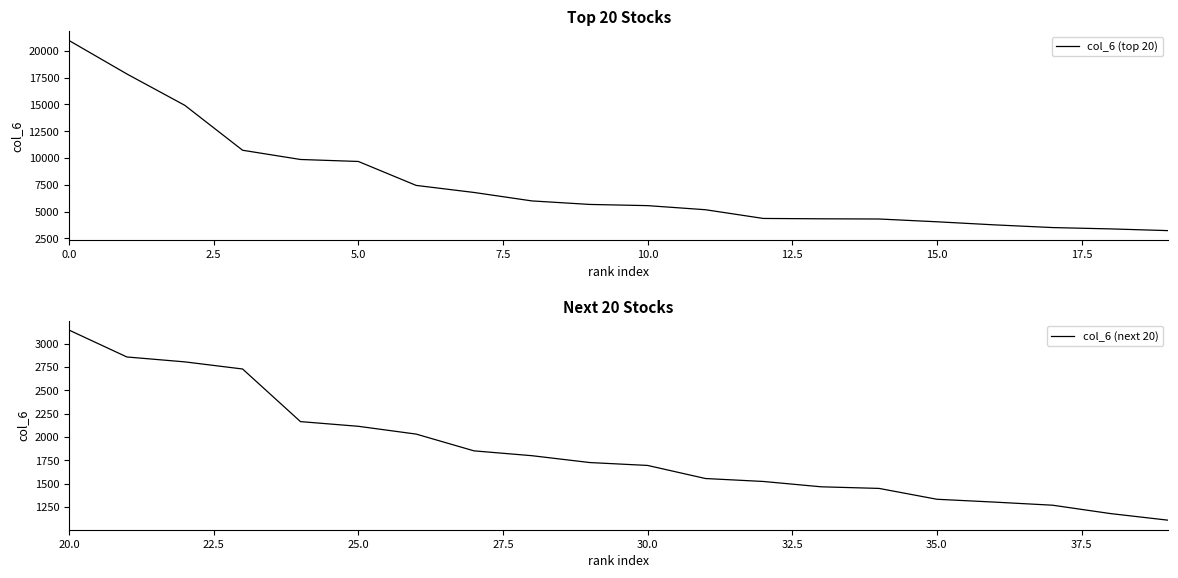

The col_6 (top 20) series shows 2832.3 at 7.5. True or false?

False